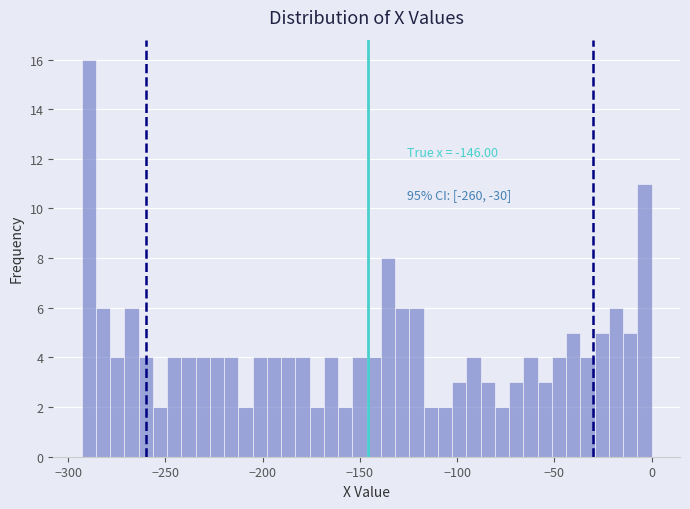

Read against the x-axis, roughly where is the centre of the tallest bar?

-290